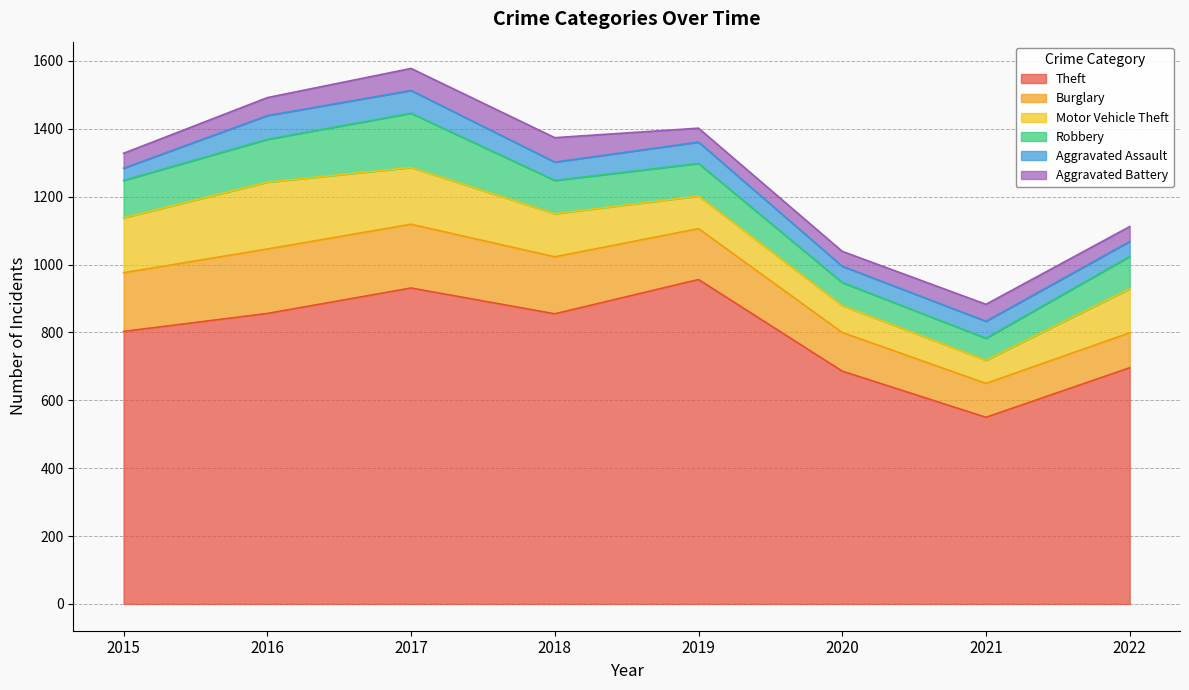

Reading left to right, transcribe all the data shown in this chart.

Theft: 2015=803	2016=856	2017=931	2018=855	2019=956	2020=686	2021=550	2022=696
Burglary: 2015=173	2016=190	2017=188	2018=168	2019=150	2020=114	2021=100	2022=103
Motor Vehicle Theft: 2015=162	2016=197	2017=167	2018=127	2019=96	2020=79	2021=68	2022=130
Robbery: 2015=110	2016=126	2017=160	2018=98	2019=96	2020=68	2021=65	2022=95
Aggravated Assault: 2015=36	2016=70	2017=67	2018=54	2019=63	2020=48	2021=50	2022=44
Aggravated Battery: 2015=44	2016=53	2017=65	2018=72	2019=41	2020=44	2021=50	2022=44